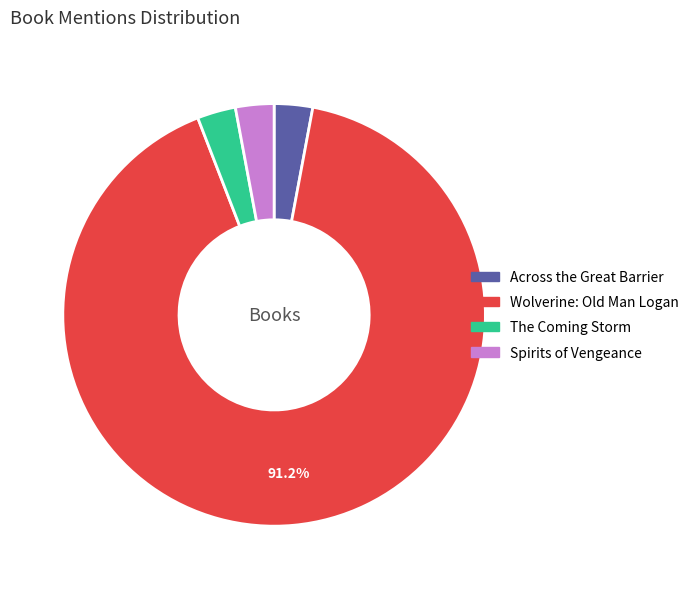

True or false: Wolverine: Old Man Logan accounts for 99% of the total.

False